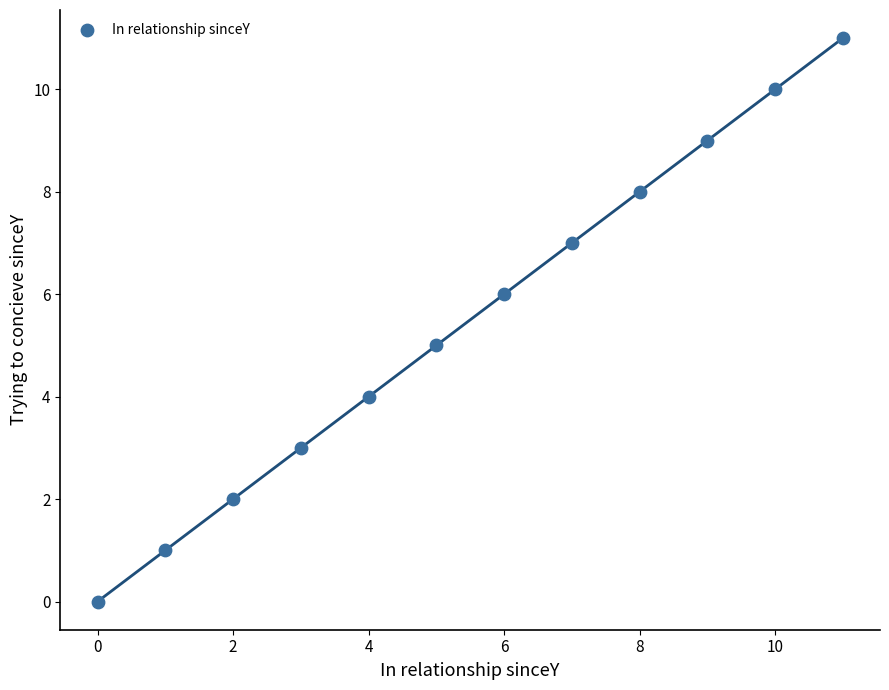

What is the average Y value?

6